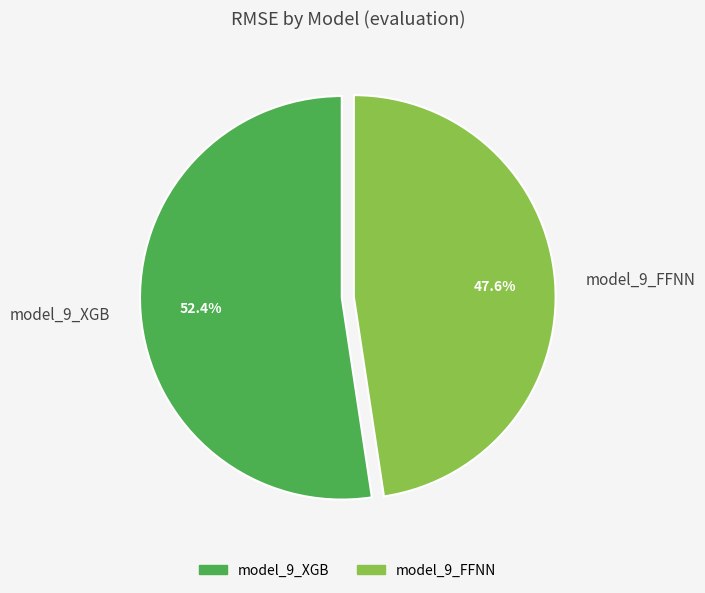

The model_9_XGB slice represents 63% of the pie. True or false?

False